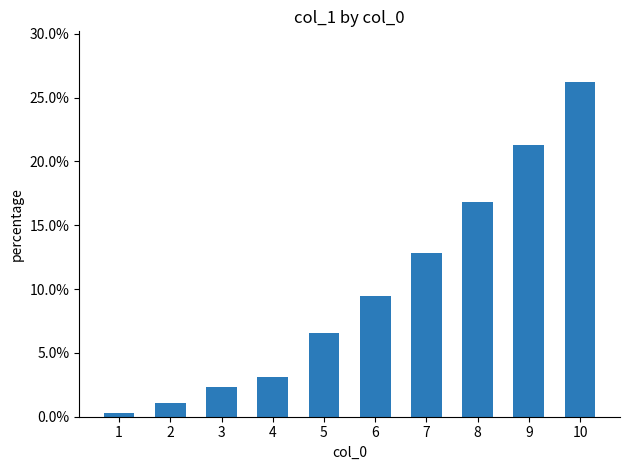

Are the bars horizontal?

No